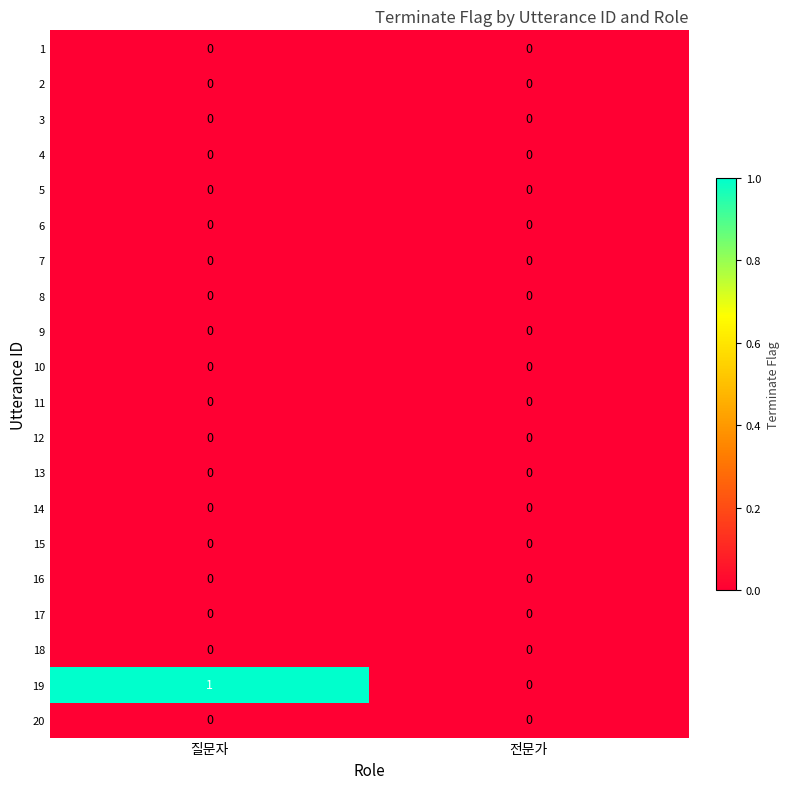

The value of 3 at 전문가 is 0. True or false?

True